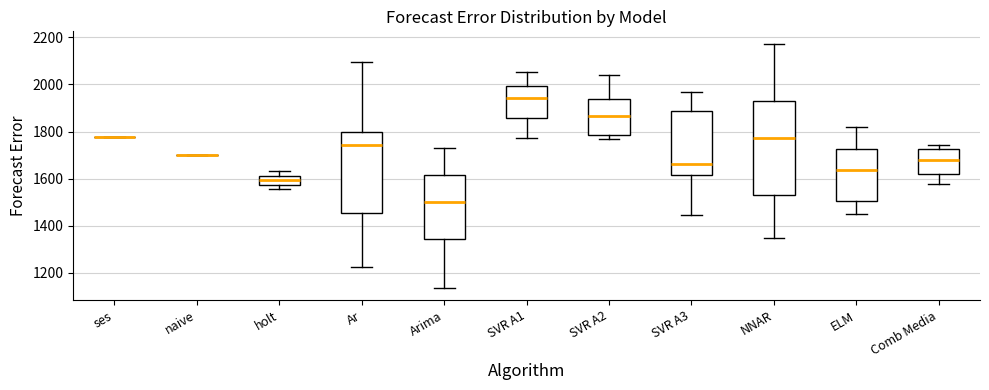

Reading left to right, read every box against the y-axis: the position of its median line, the range the box covers, and the ends of its whiskers. The values are not printed on the chart, so give them approximately, as read against the axis.

ses: box collapsed to a line at 1780, whiskers 1780 to 1780
naive: box collapsed to a line at 1700, whiskers 1700 to 1700
holt: median 1600, box 1580 to 1620, whiskers 1560 to 1640
Ar: median 1740, box 1460 to 1800, whiskers 1220 to 2100
Arima: median 1500, box 1340 to 1620, whiskers 1140 to 1720
SVR A1: median 1940, box 1860 to 2000, whiskers 1780 to 2060
SVR A2: median 1860, box 1780 to 1940, whiskers 1760 to 2040
SVR A3: median 1660, box 1620 to 1880, whiskers 1440 to 1960
NNAR: median 1780, box 1520 to 1920, whiskers 1340 to 2180
ELM: median 1640, box 1500 to 1720, whiskers 1440 to 1820
Comb Media: median 1680, box 1620 to 1720, whiskers 1580 to 1740